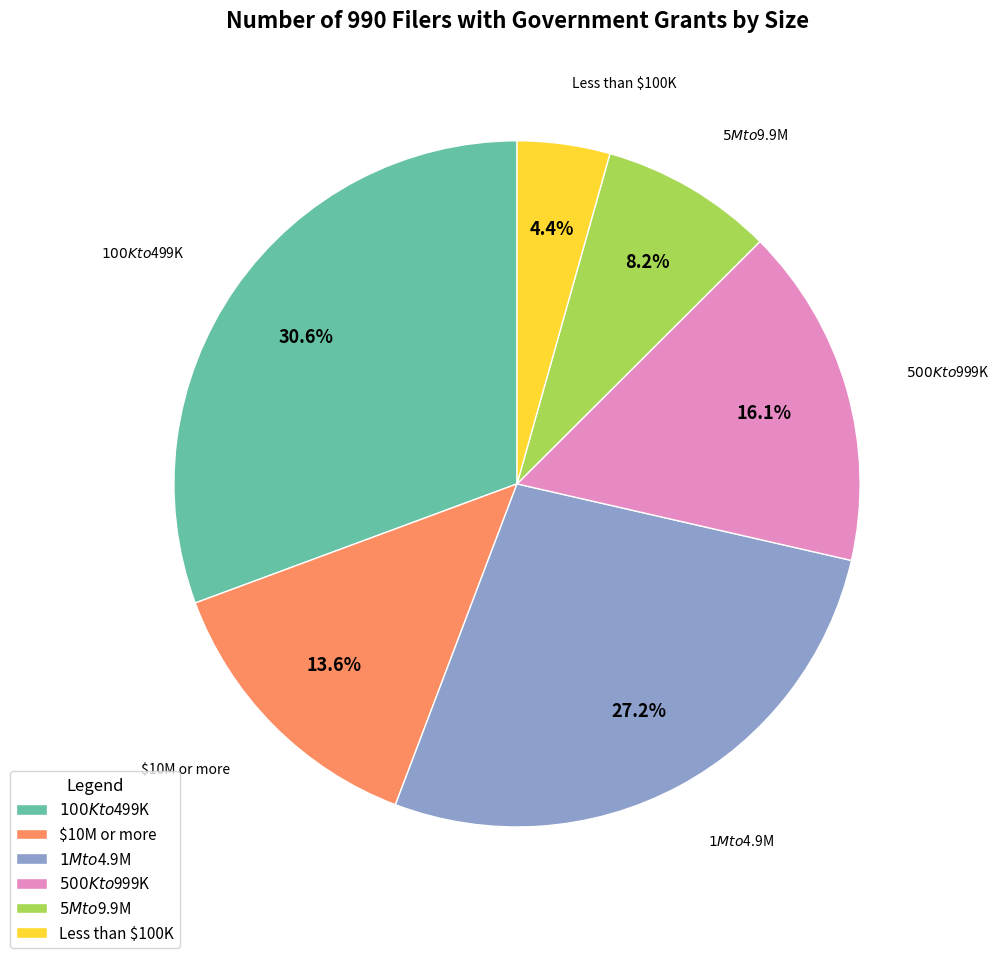

Is the sum of $500K to $999K and $1M to $4.9M greater than half?

No